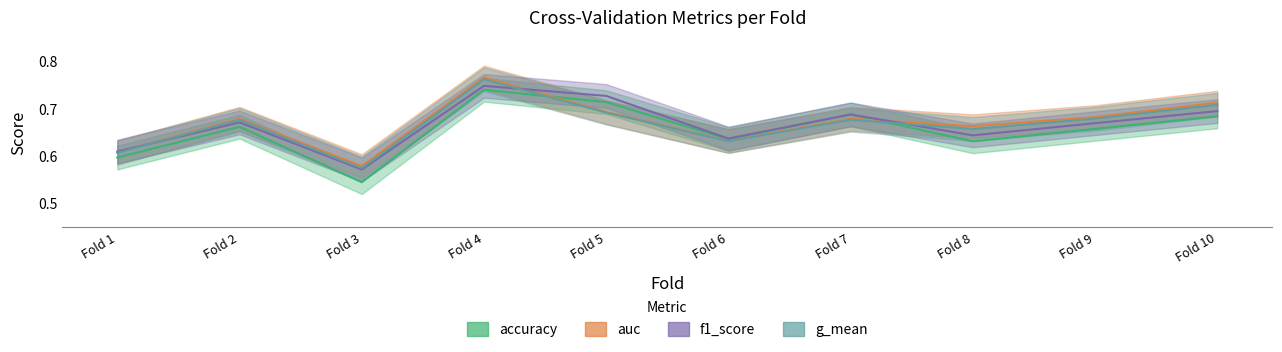

Reading left to right, extract all data points from this chart.

accuracy: 0.6	0.7	0.5	0.7	0.7	0.6	0.7	0.6	0.7	0.7
auc: 0.6	0.7	0.6	0.8	0.7	0.6	0.7	0.7	0.7	0.7
f1_score: 0.6	0.7	0.6	0.7	0.7	0.6	0.7	0.6	0.7	0.7
g_mean: 0.6	0.7	0.6	0.8	0.7	0.6	0.7	0.7	0.7	0.7